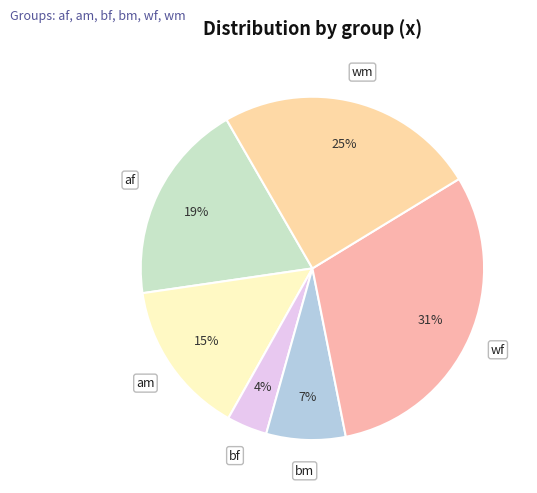

Which slice is the largest?

wf